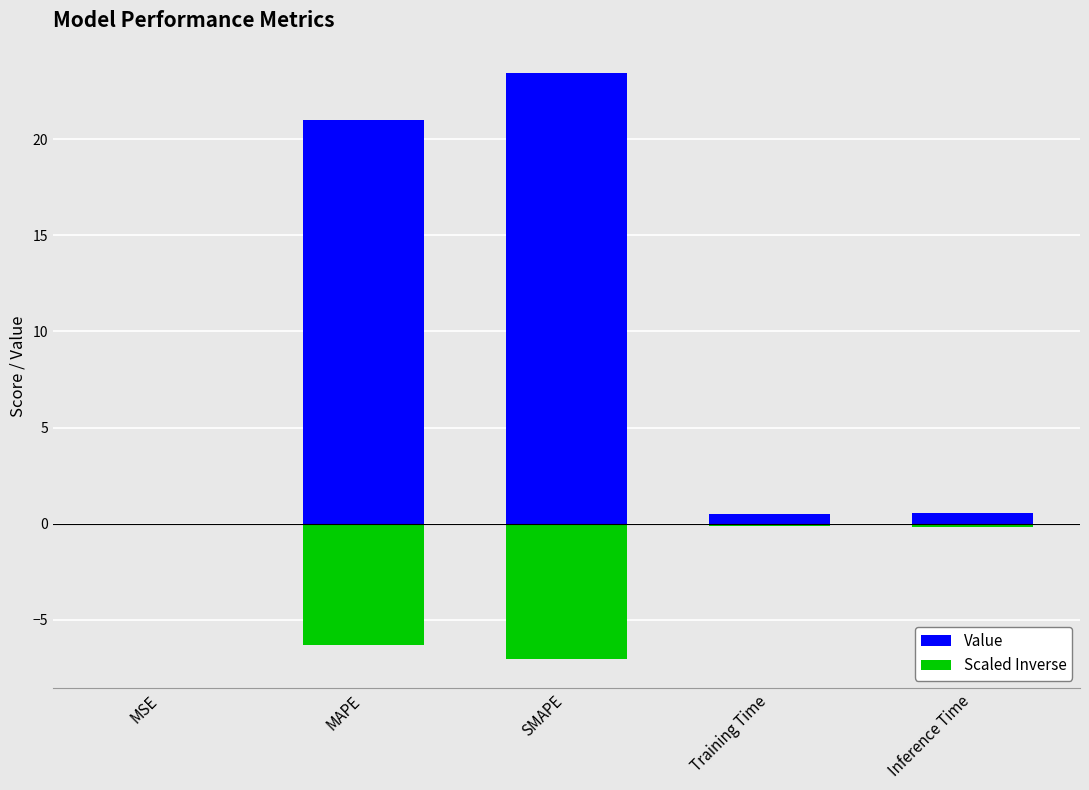

What is the total value across all series at SMAPE?

16.4